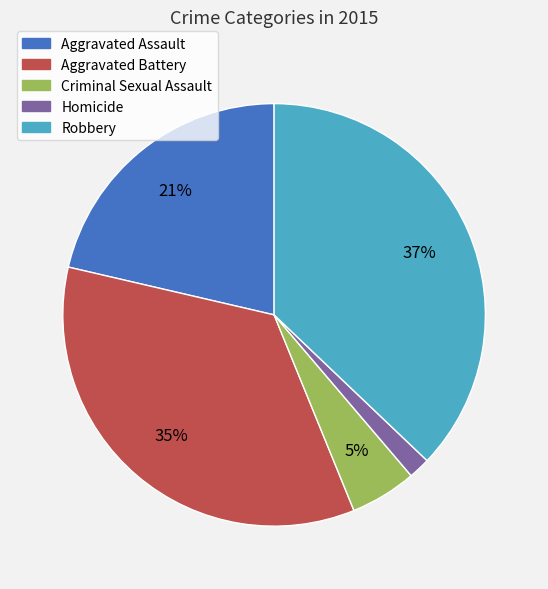

Approximately how many times larger is the value at Aggravated Battery compared to Robbery?

0.9